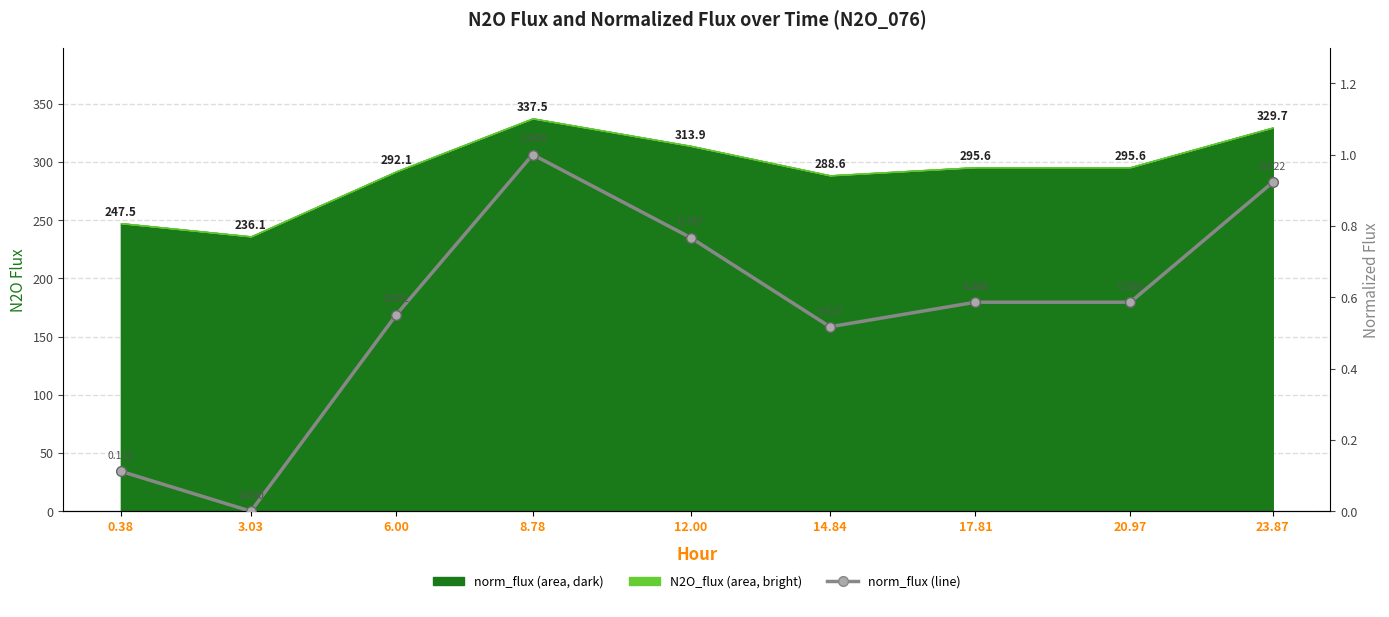

Rank the categories by value from highest to lowest.

8.78, 23.87, 12.00, 17.81, 20.97, 6.00, 14.84, 0.38, 3.03